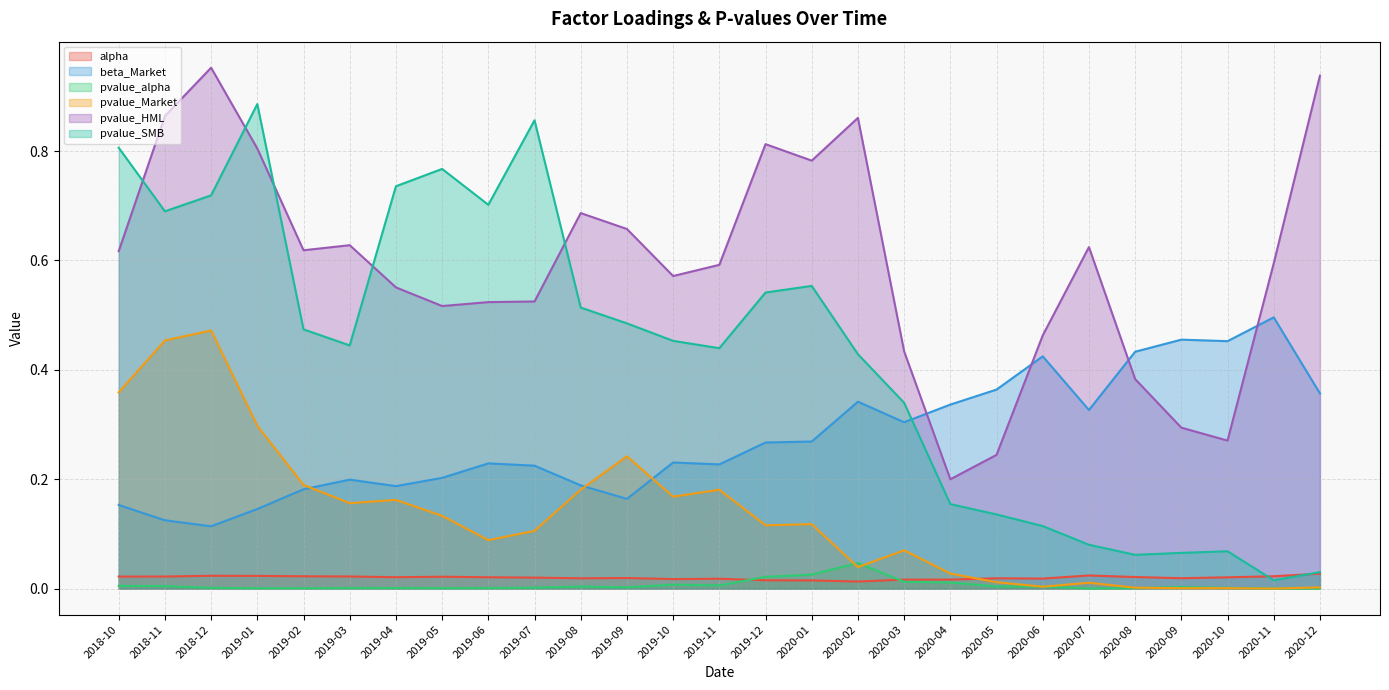

Count the number of data series in this chart.

6